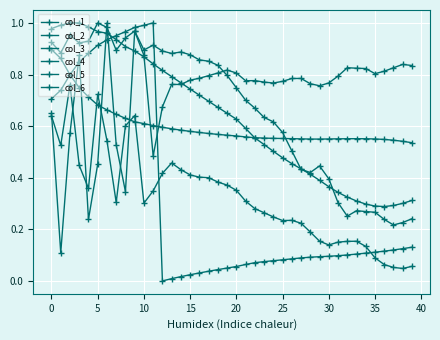

What is the label of the 18th point from the right?

22